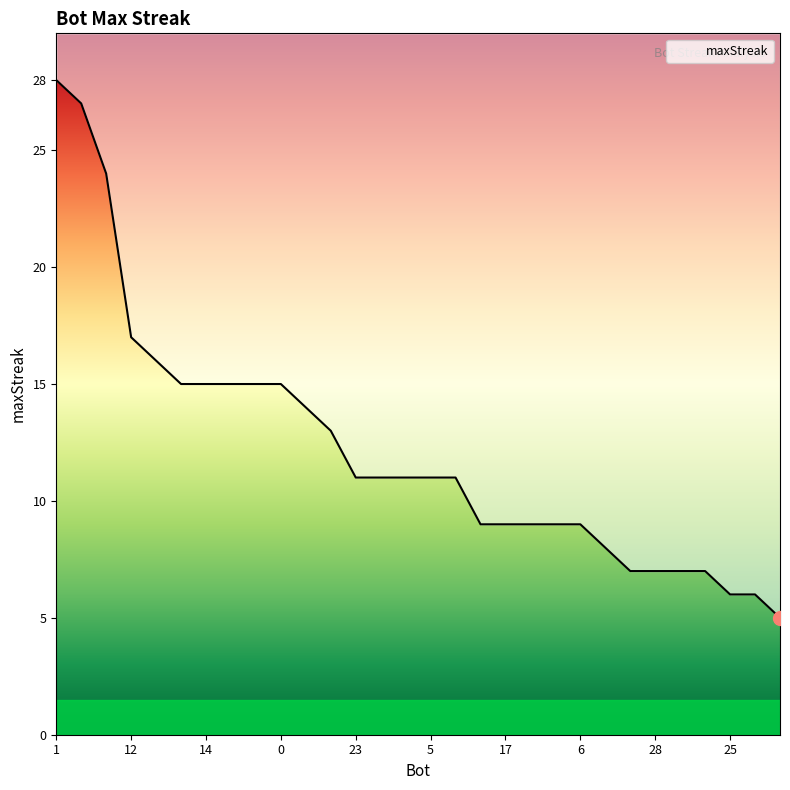

What is the value of the 17th point from the left?

11